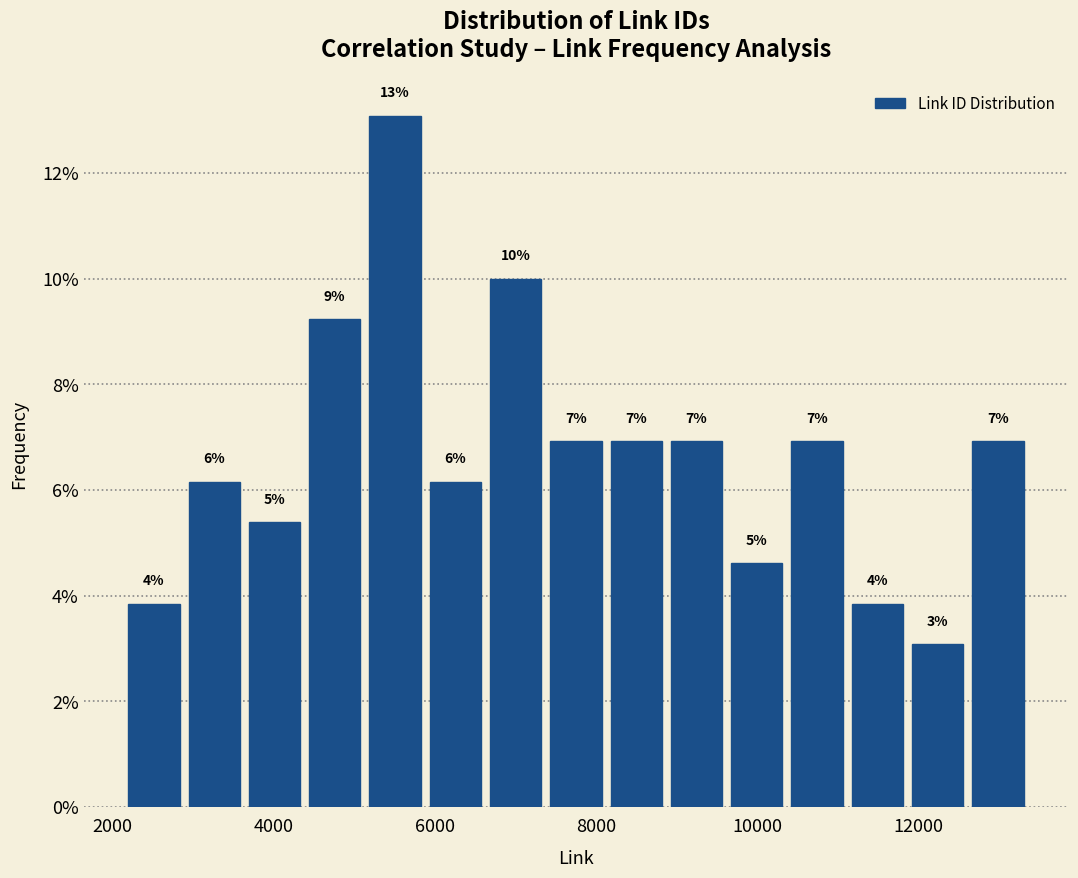

Read against the x-axis, roughly where is the centre of the tallest bar?

5600